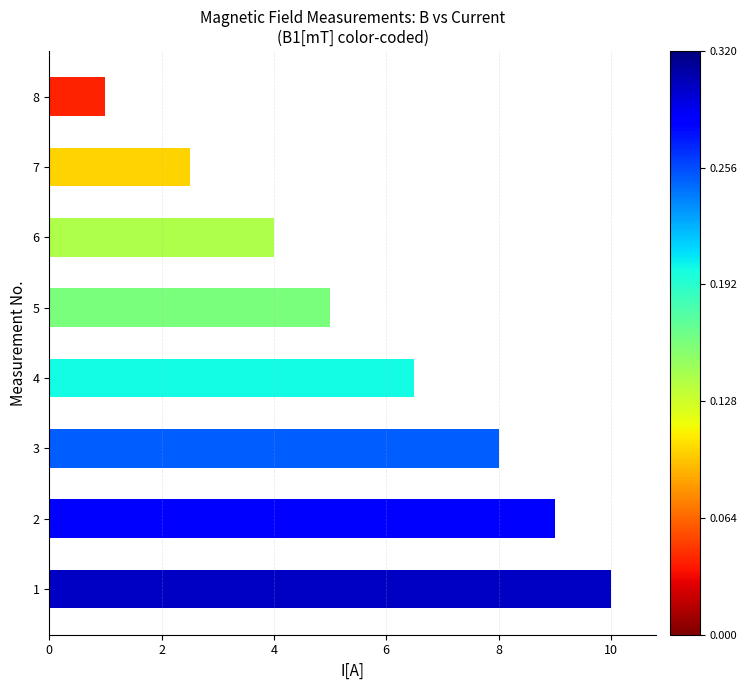

List the labels in order of value, smallest first.

8, 7, 6, 5, 4, 3, 2, 1